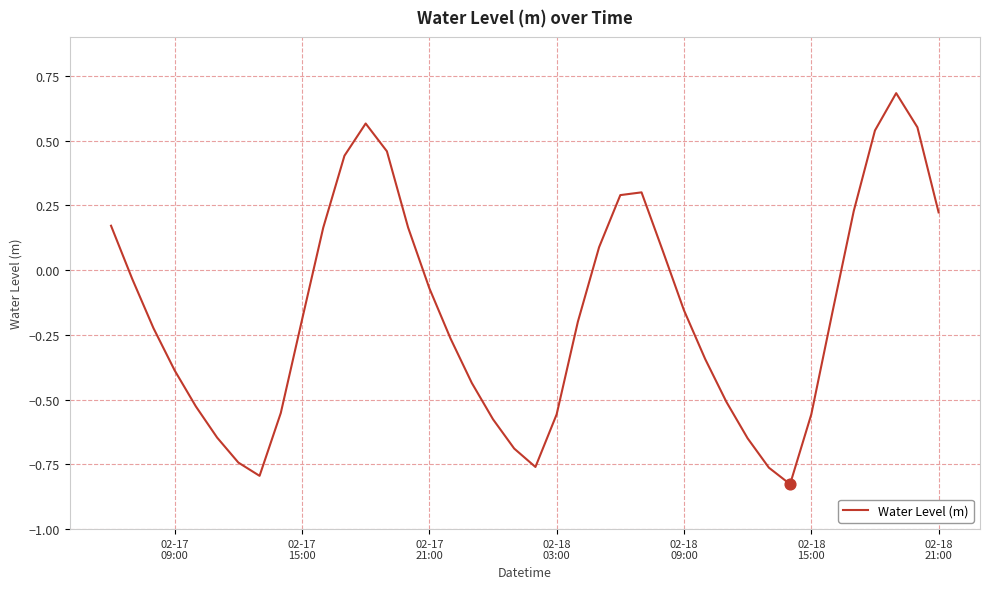

What is the maximum value shown in the chart?

0.7